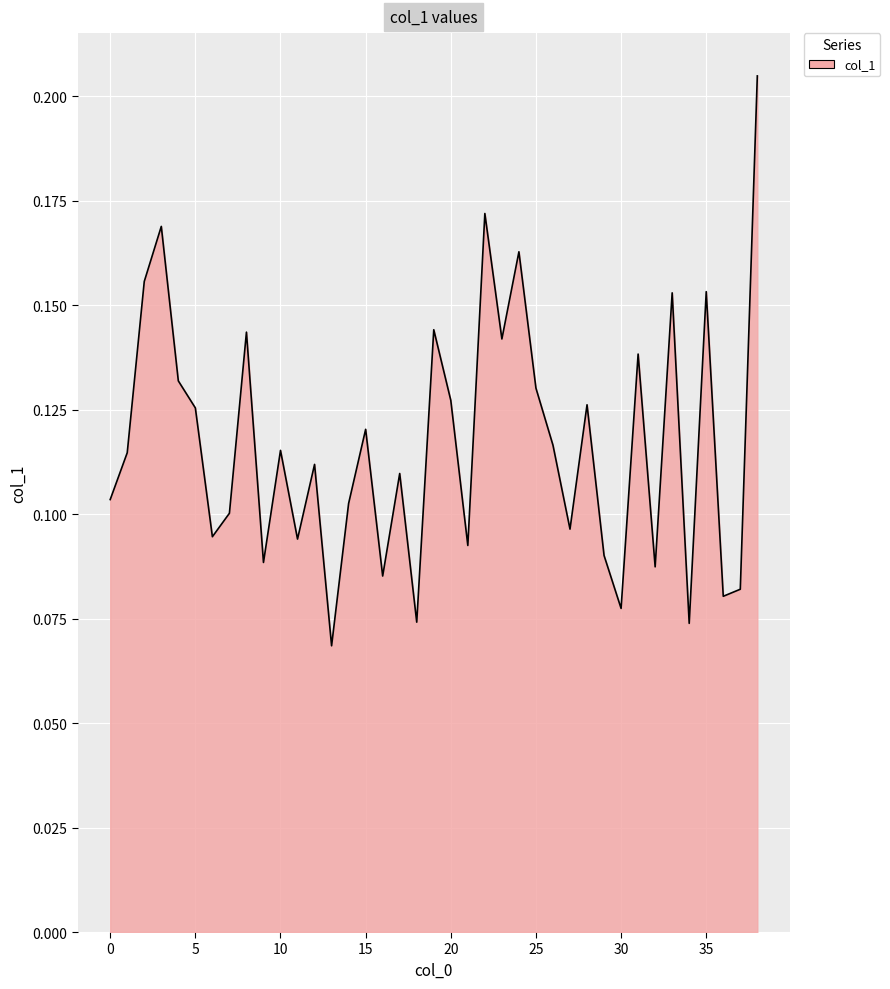

Is this an area chart (filled region under the line)?

Yes